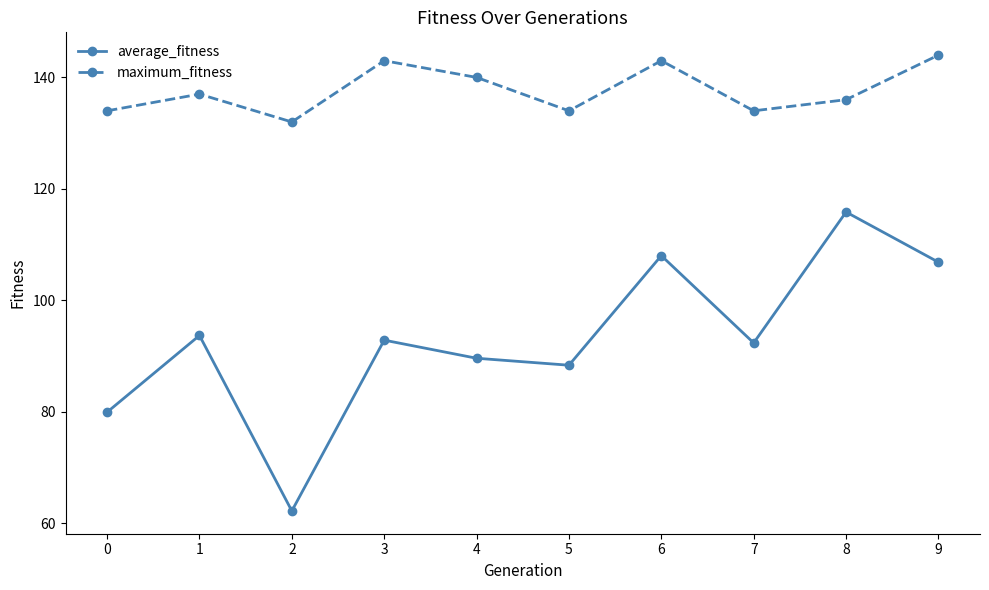

The average_fitness series shows 140.0 at 5. True or false?

False